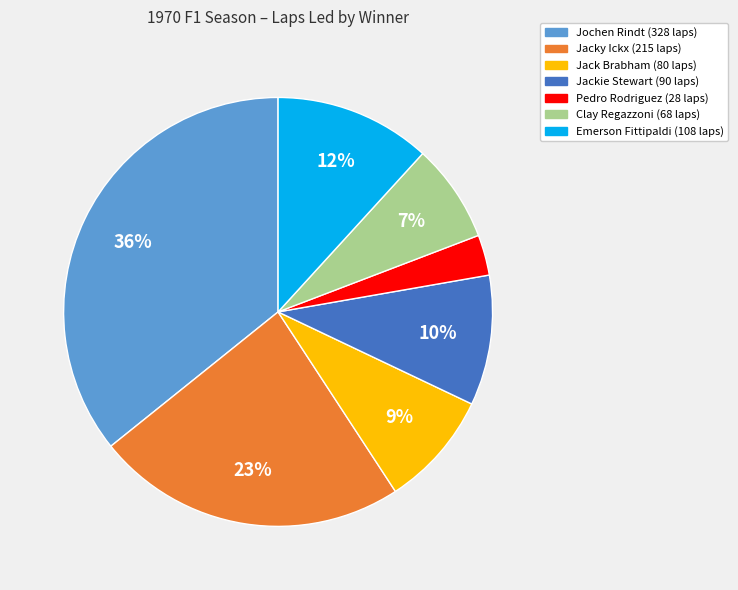

To the nearest percent, what portion does Jackie Stewart represent?

10%